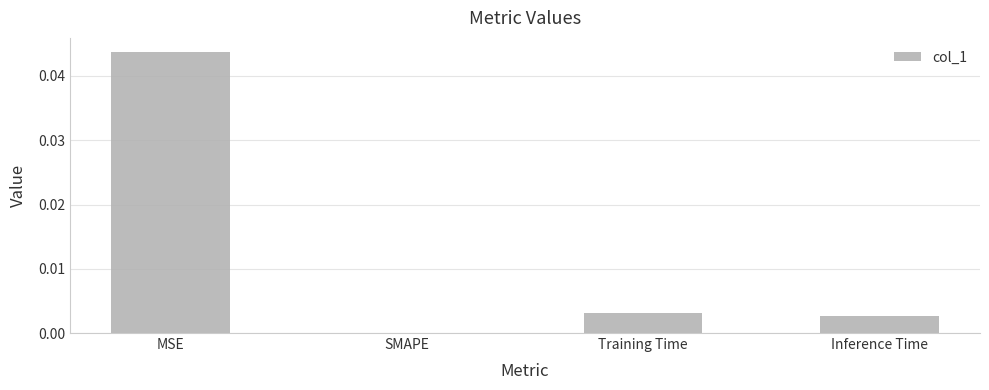

Is it true that the value at Training Time is 0.0?

True